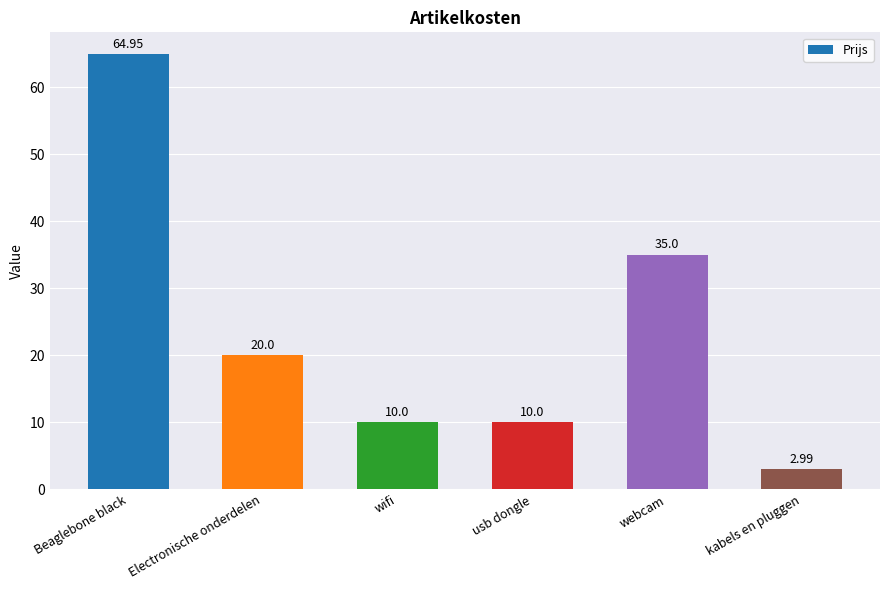

At which label does the data first exceed 20?

Beaglebone black